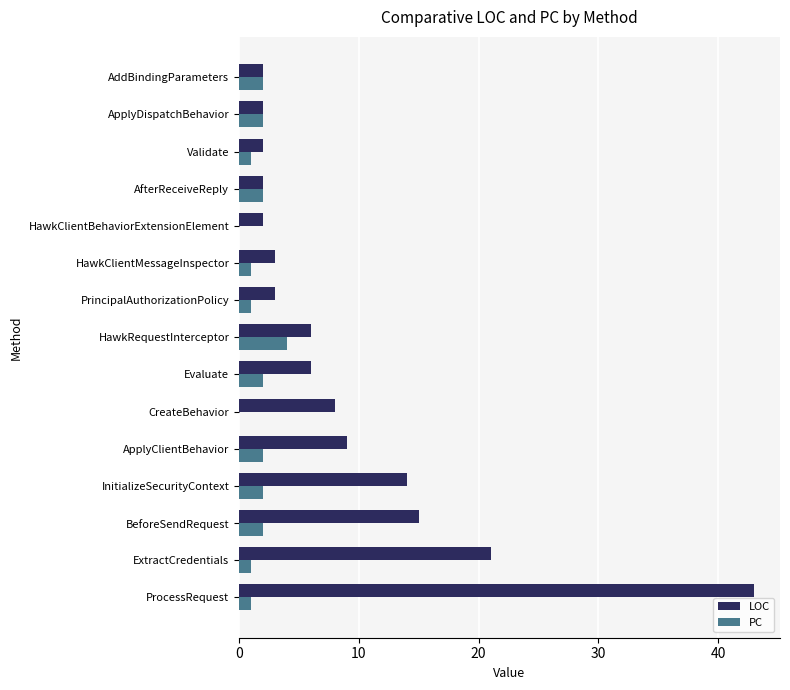

The value of PC at AfterReceiveReply is 2. True or false?

True